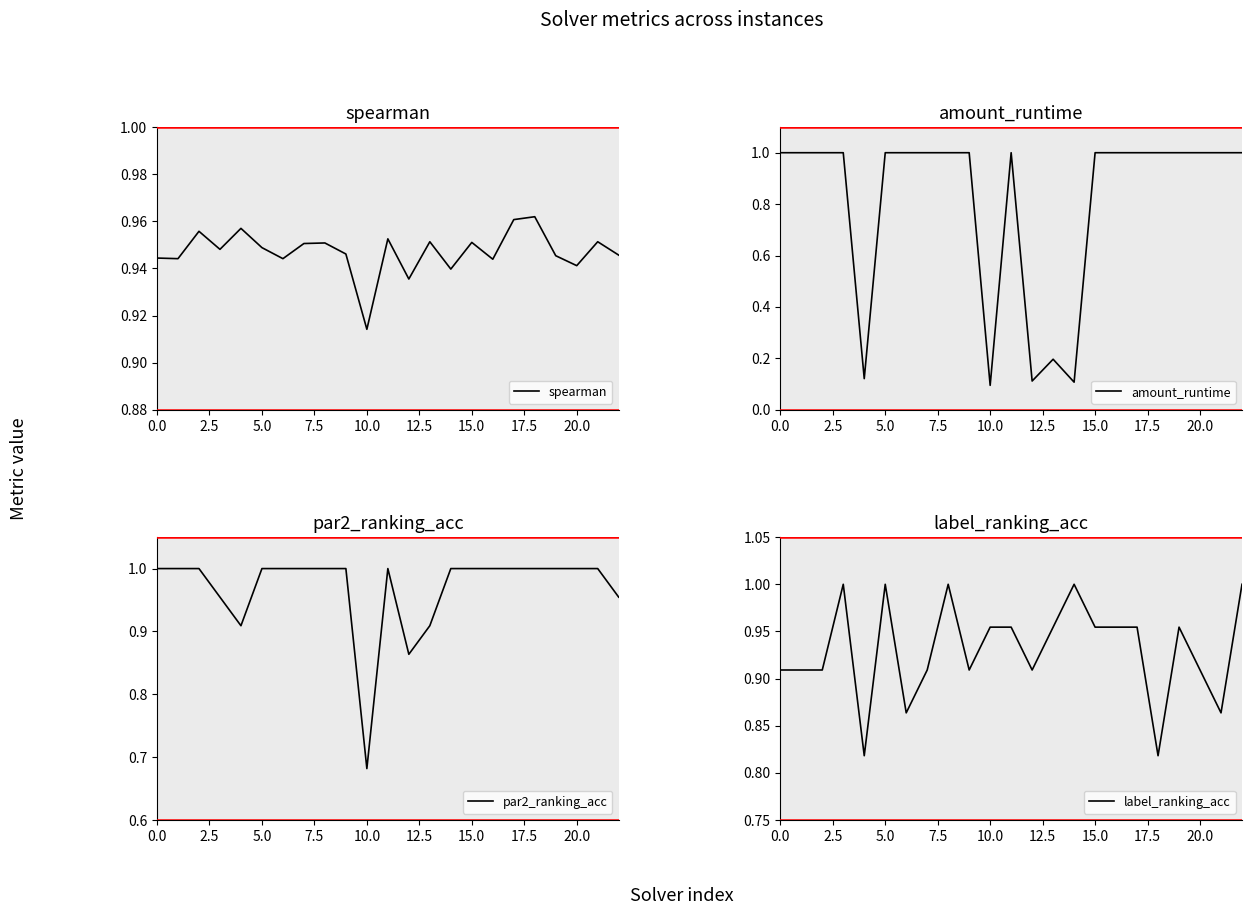

Count the number of data series in this chart.

4